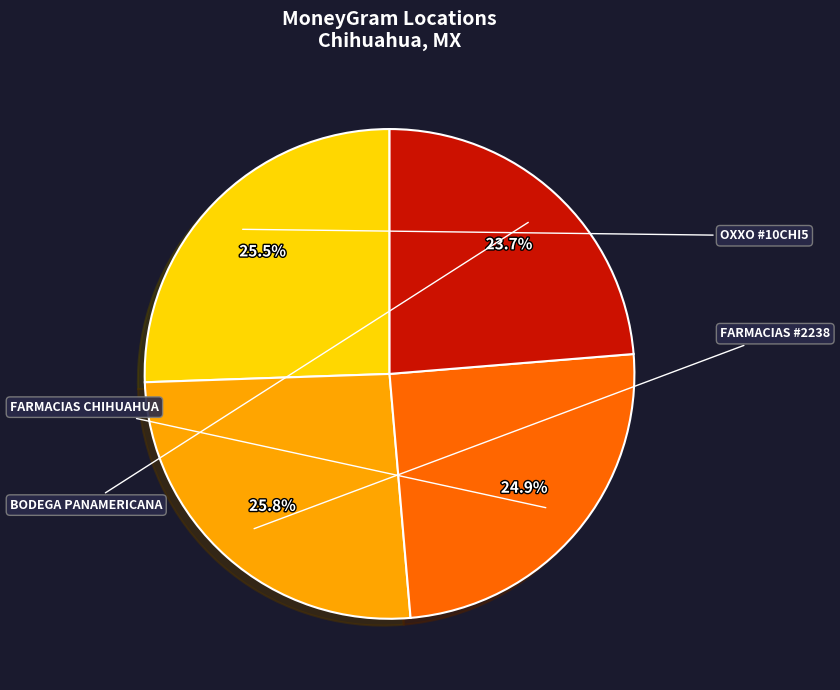

Does any single category account for the majority?

No